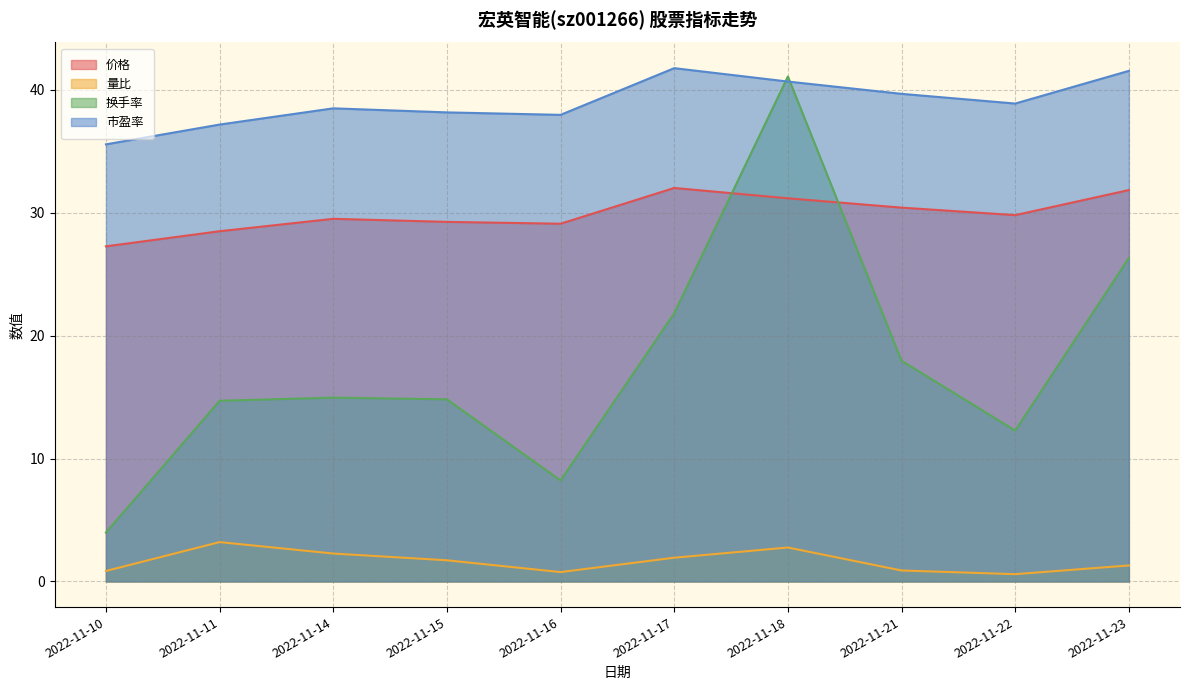

How many values in the 换手率 series exceed 14?

7